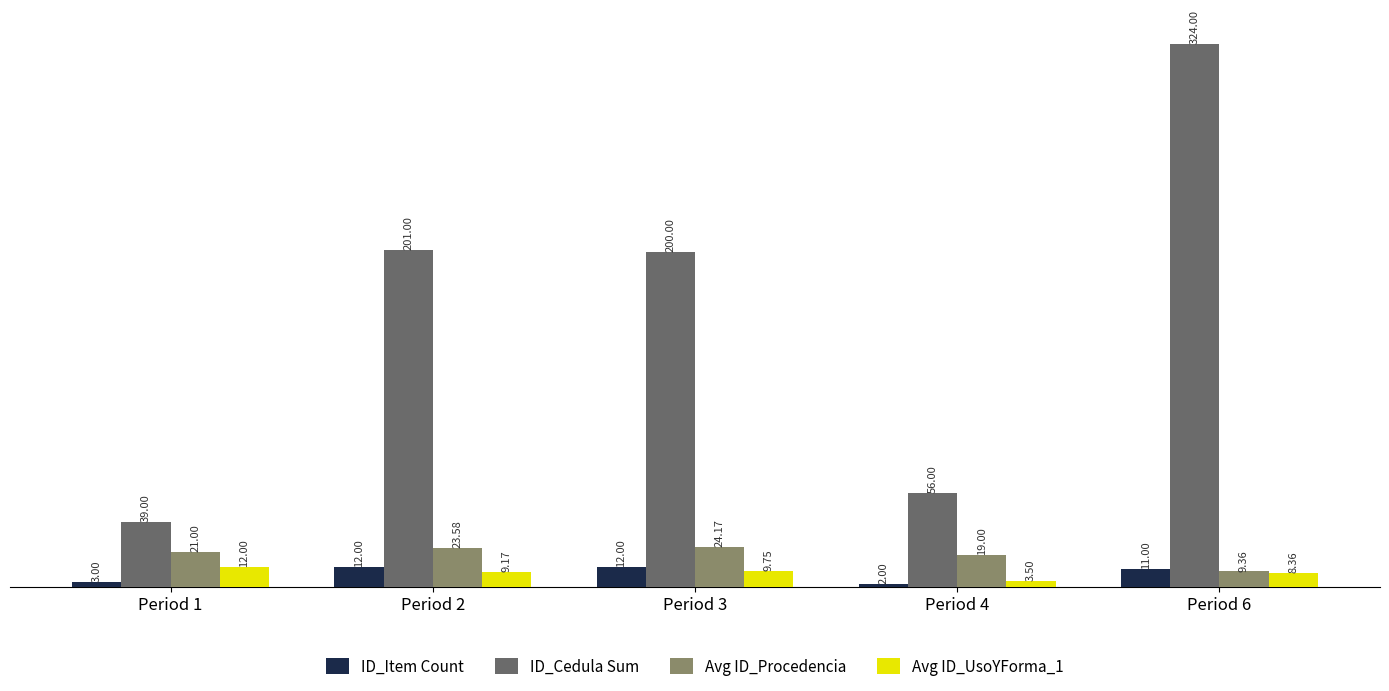

Rank the series at Period 1 from lowest to highest value.

ID_Item Count, Avg ID_UsoYForma_1, Avg ID_Procedencia, ID_Cedula Sum